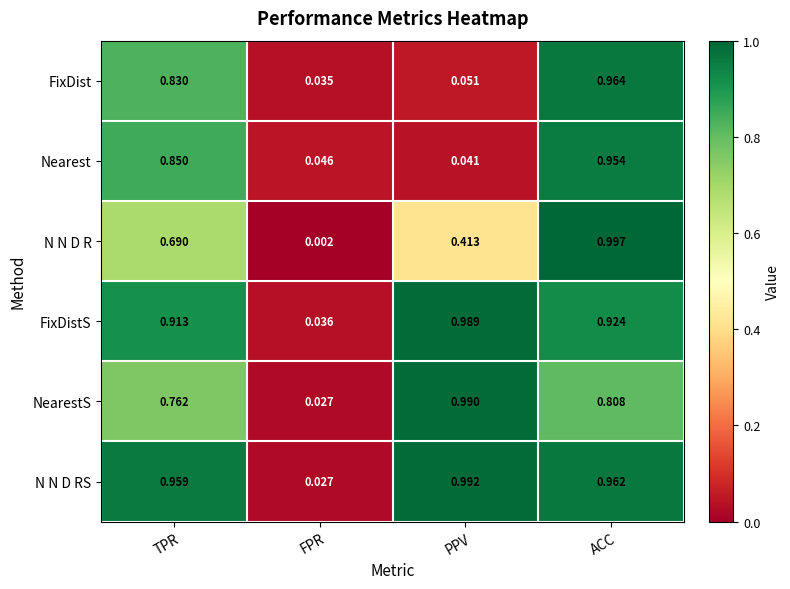

Which series changed the most between FPR and PPV?

N N D RS